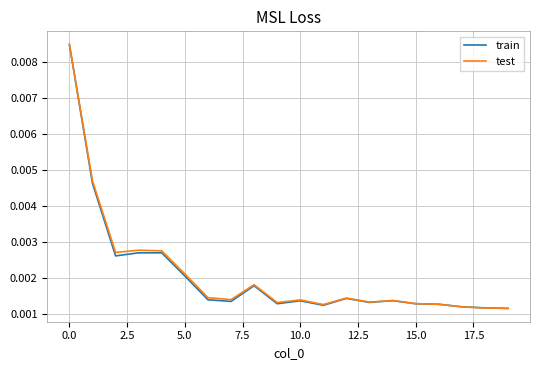

In train, how many points are lower than both neighbors (excluding endpoints)?

5